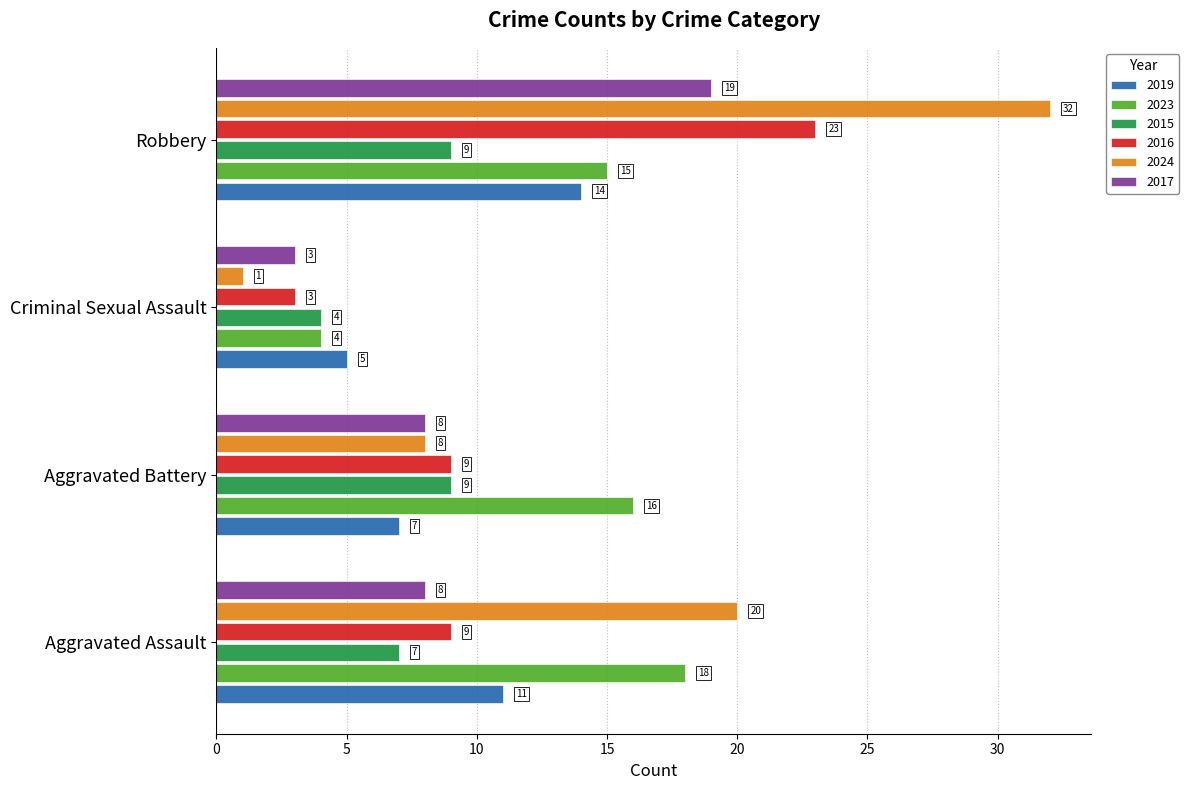

What is the minimum value shown in the chart?

1